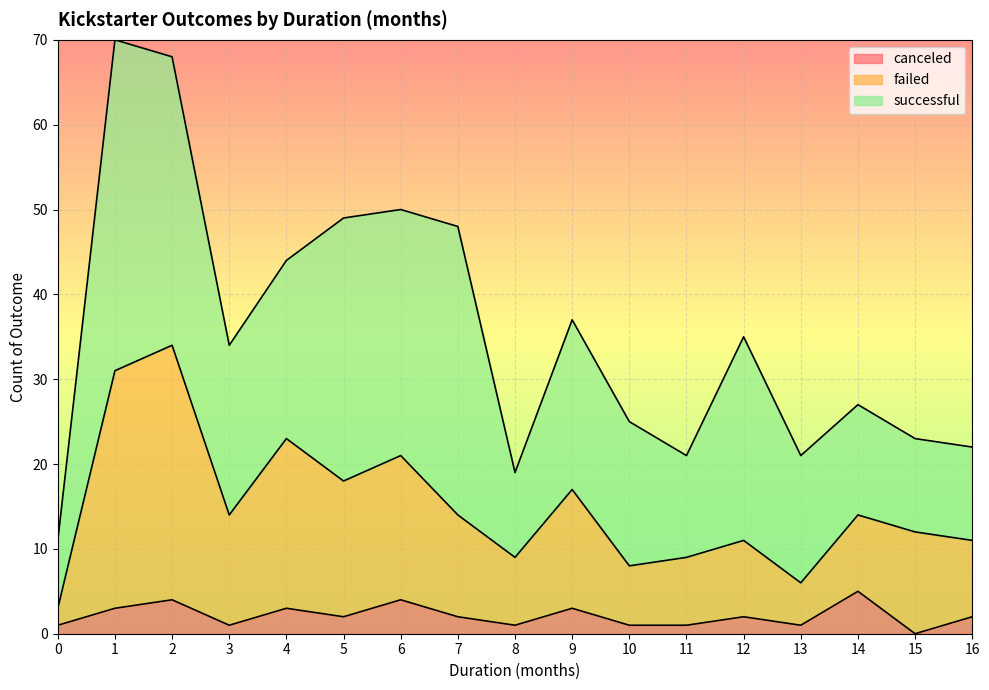

How many values in canceled are above zero?

16